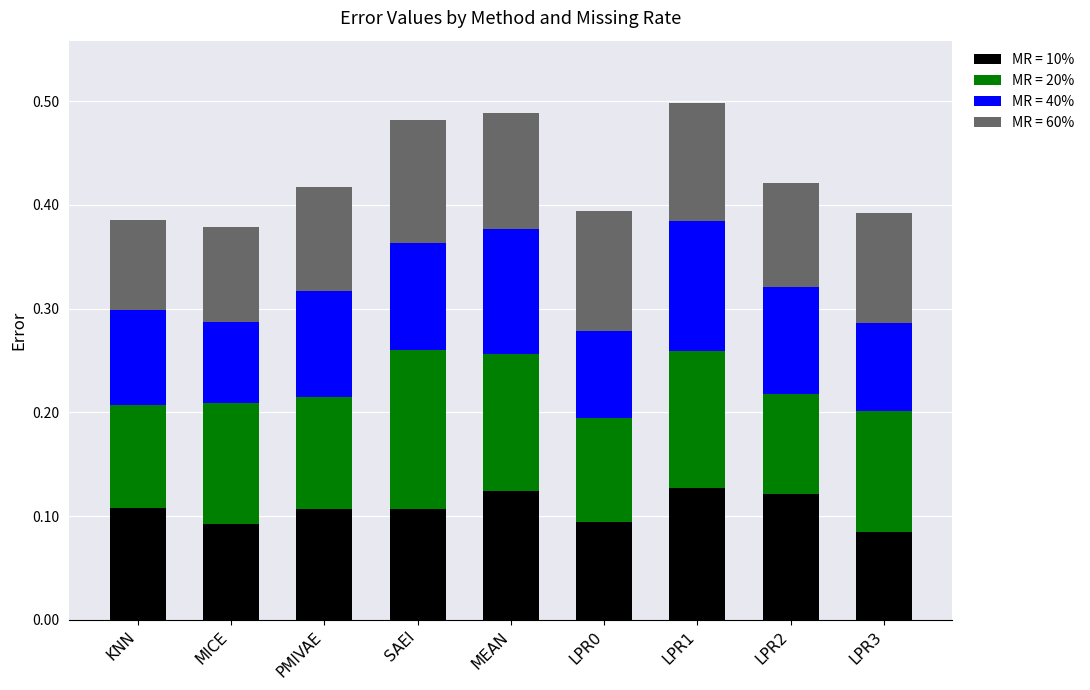

The MR = 10% series shows 0.1 at LPR0. True or false?

True